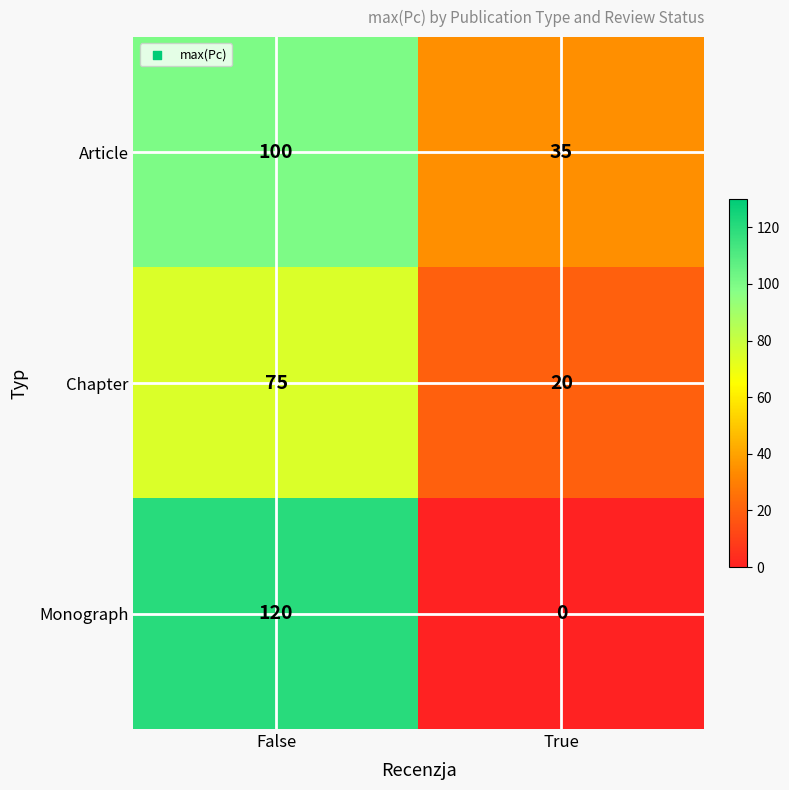

True or false: Article has a value of 35 at True.

True